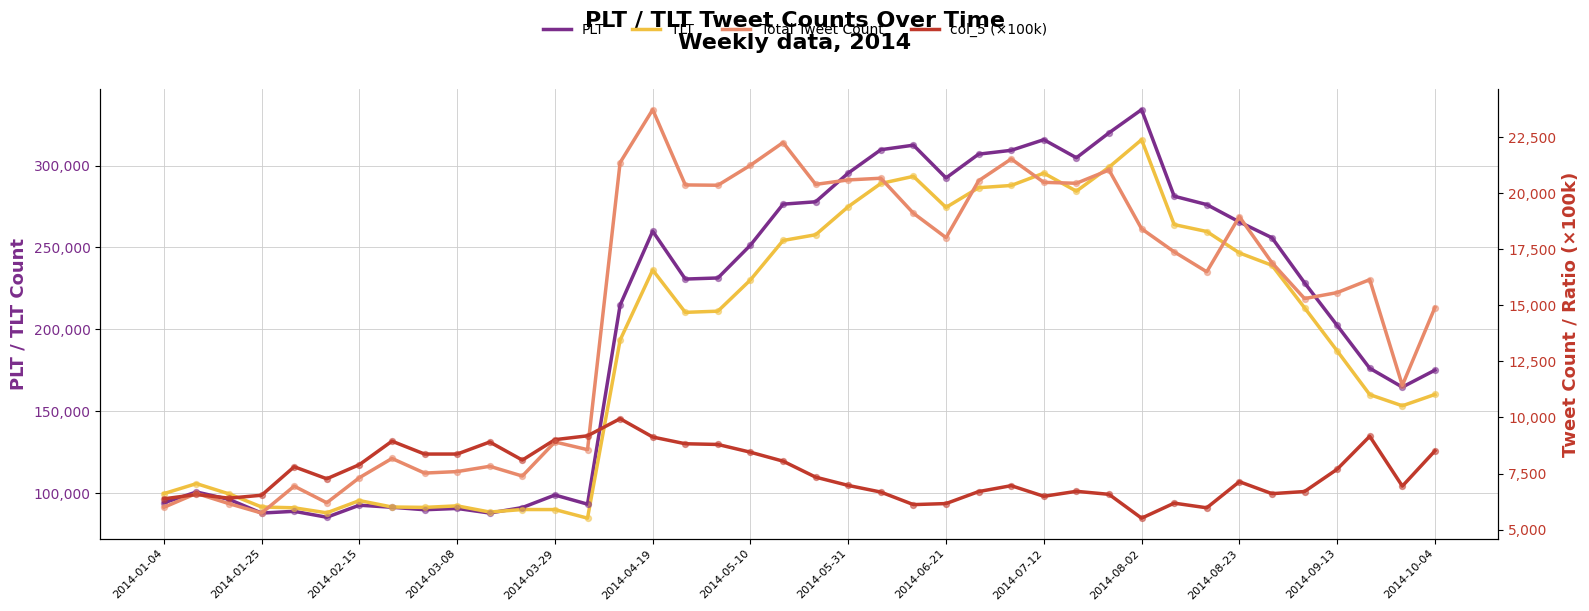

Which series contains the lowest Y value?

col_5 (×100k)